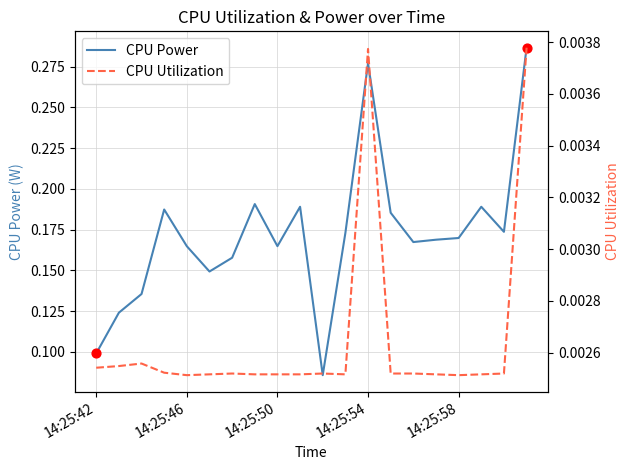

At which category is the sum across all series the highest?

14:26:01